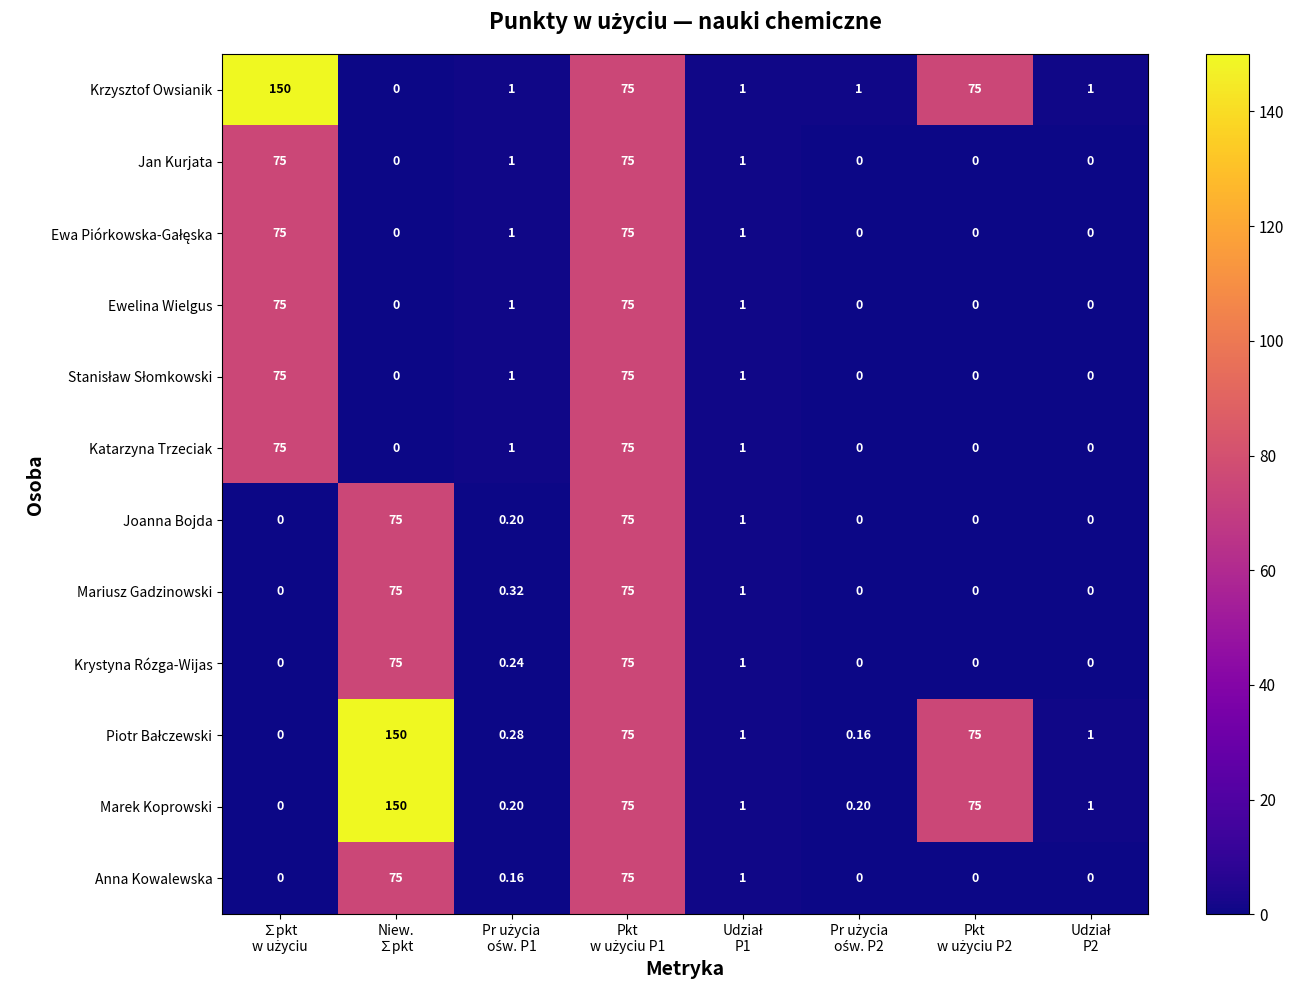

Which series has the largest total across all categories?

Krzysztof Owsianik